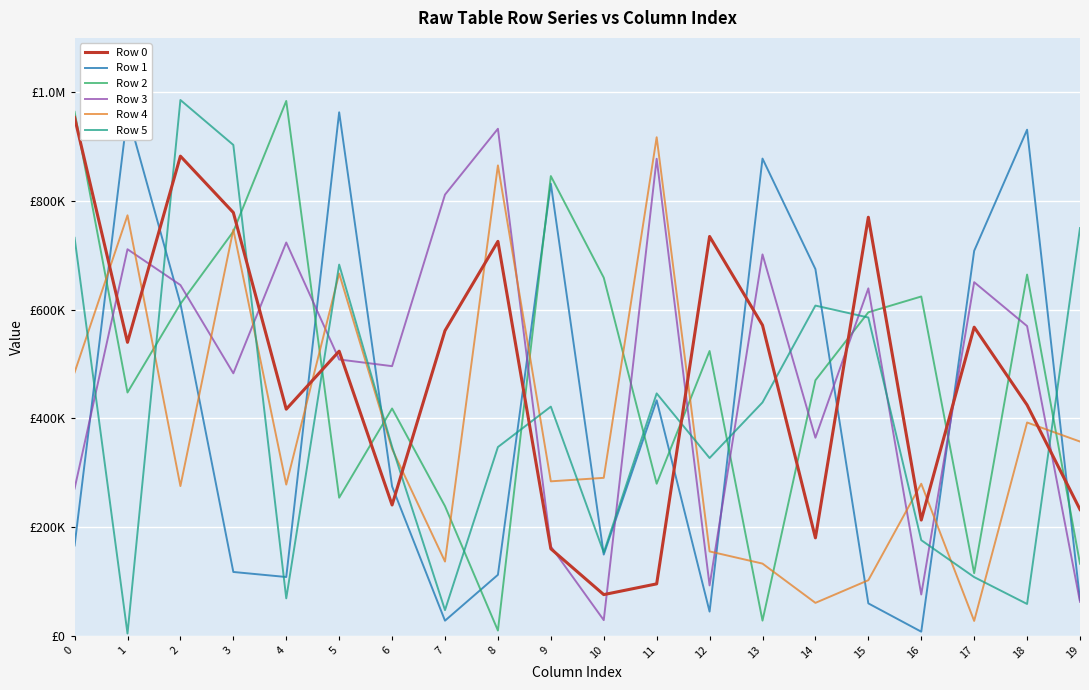

What is the lowest value of the Row 4 series?

27007